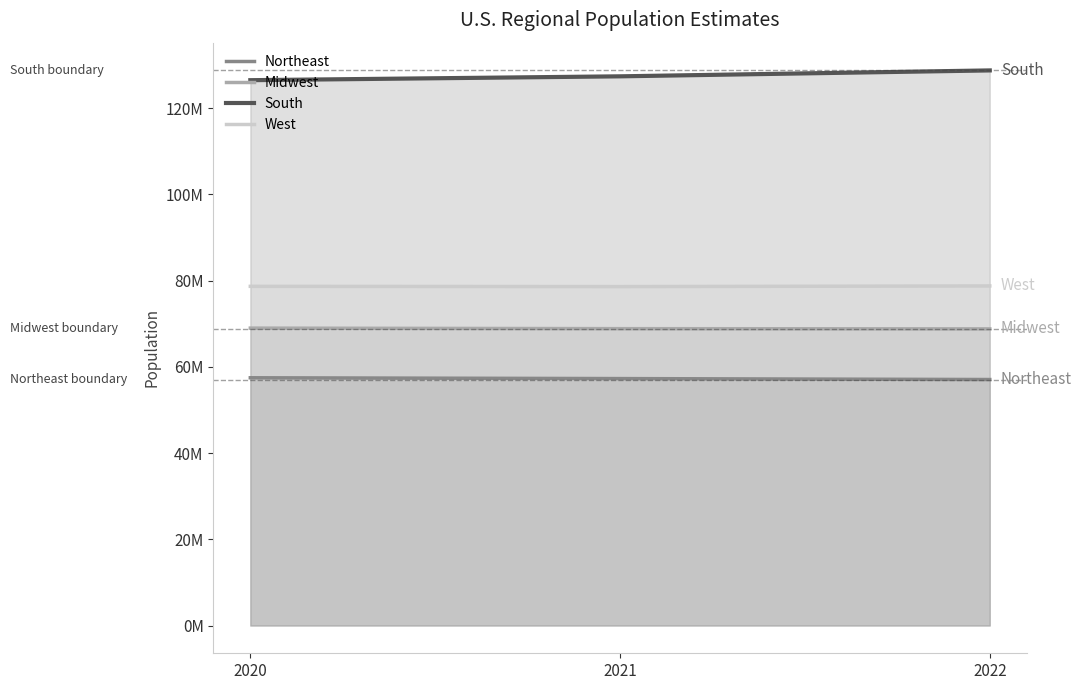

The value of South at 2022 is 73311563. True or false?

False